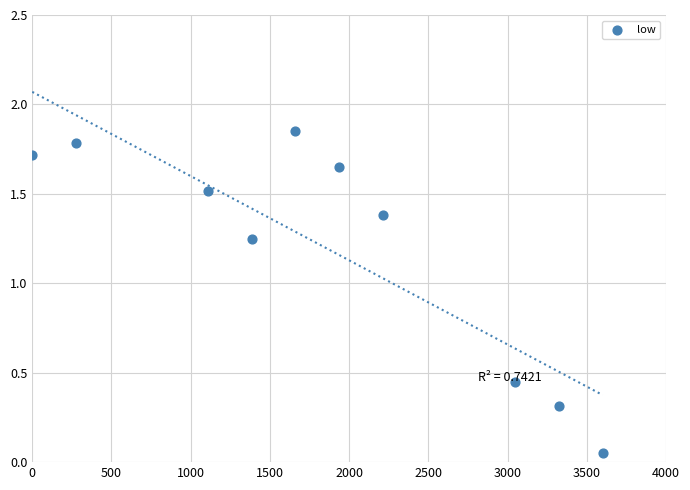

What is the range of X values (max minus min)?

3600.0